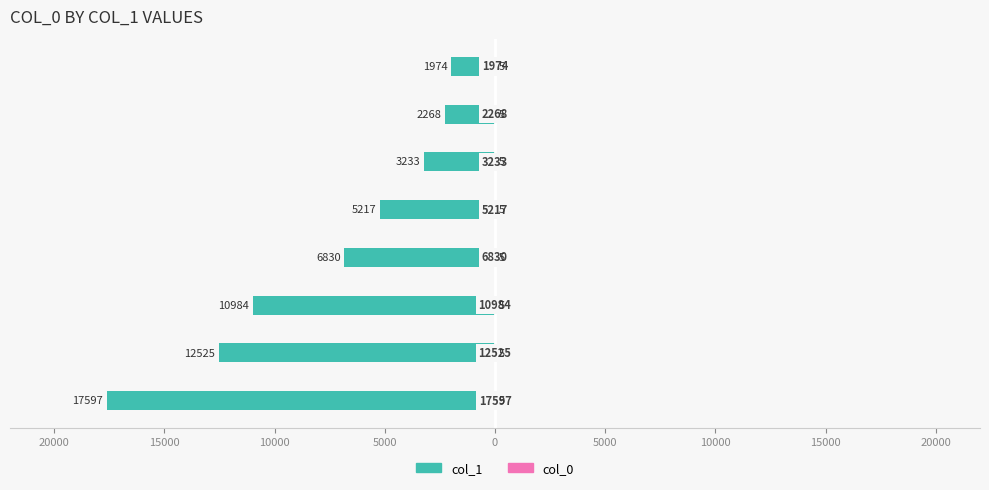

What is the minimum value for col_0?

0.4